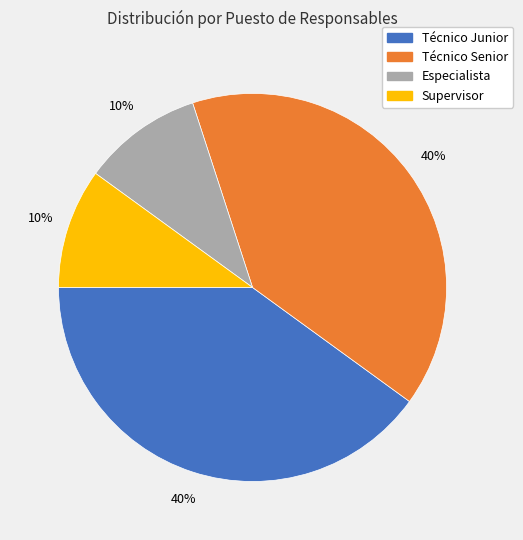

Is it true that Técnico Junior is 40% of the pie?

True